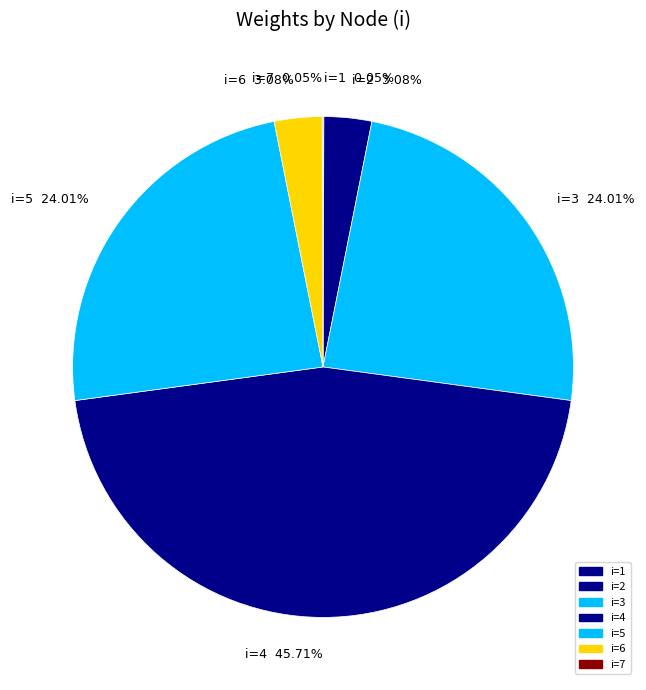

Is there a majority slice in this chart?

No